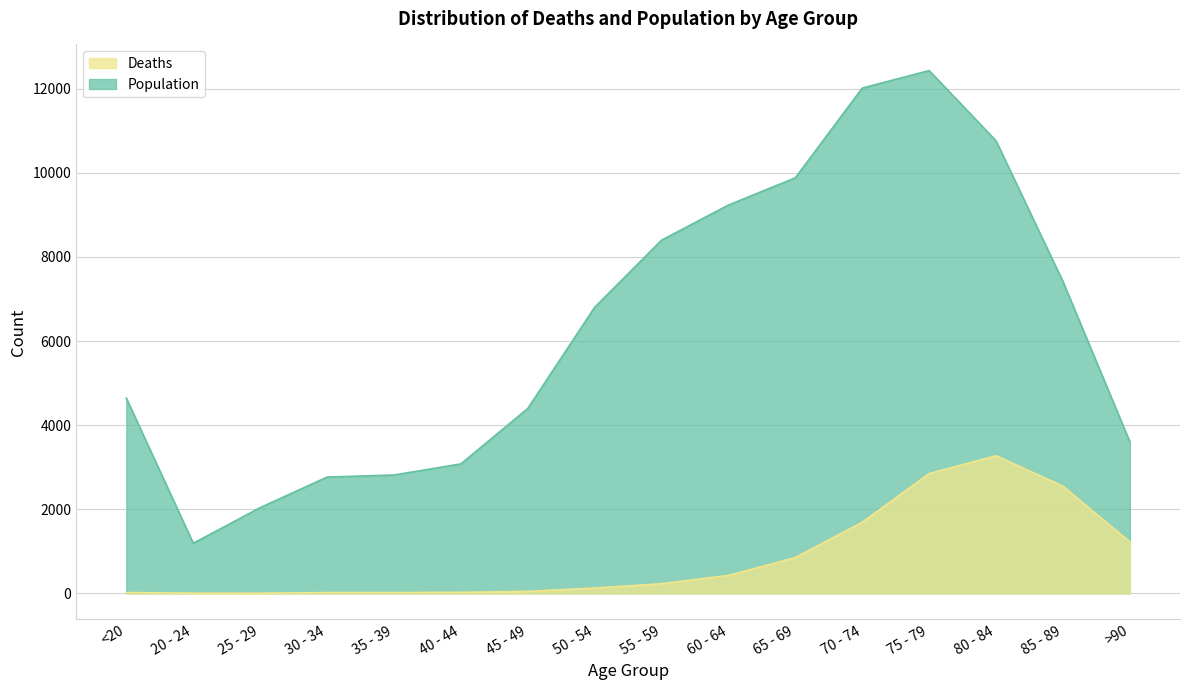

Reading left to right, transcribe all the data shown in this chart.

Deaths: 18	4	3	17	18	24	47	126	227	426	850	1690	2848	3273	2548	1224
Population: 4641	1191	2038	2765	2814	3078	4396	6803	8400	9236	9883	12018	12434	10764	7417	3604